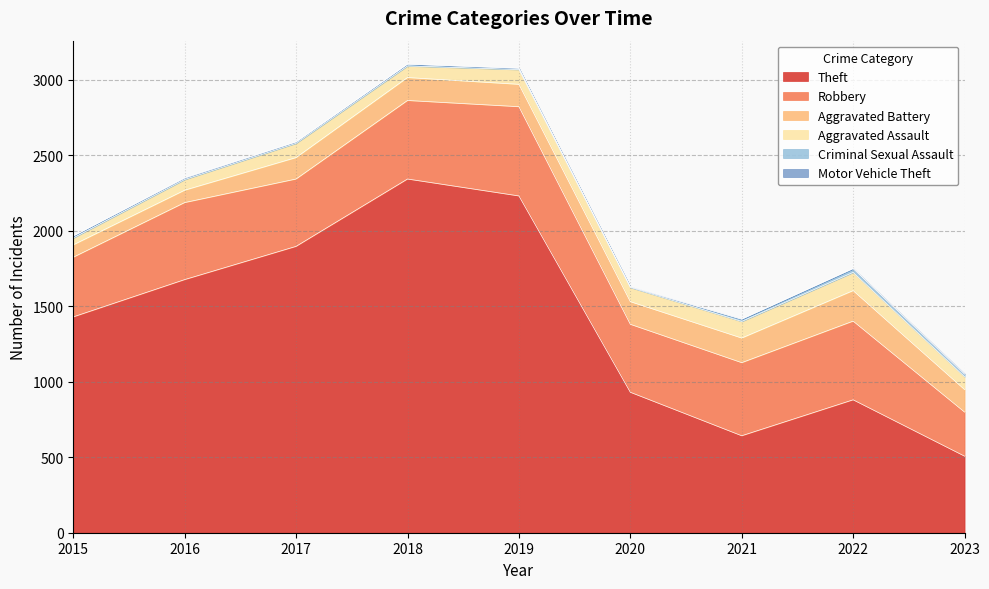

Reading right to left, what are all the values shown in this chart?

Theft: 507	880	642	930	2230	2342	1896	1676	1429
Robbery: 292	521	484	450	591	520	446	510	395
Aggravated Battery: 149	202	163	150	148	152	142	82	82
Aggravated Assault: 85	121	110	94	98	77	95	71	46
Criminal Sexual Assault: 15	24	14	3	8	11	8	8	12
Motor Vehicle Theft: 6	2	2	3	1	1	2	4	1